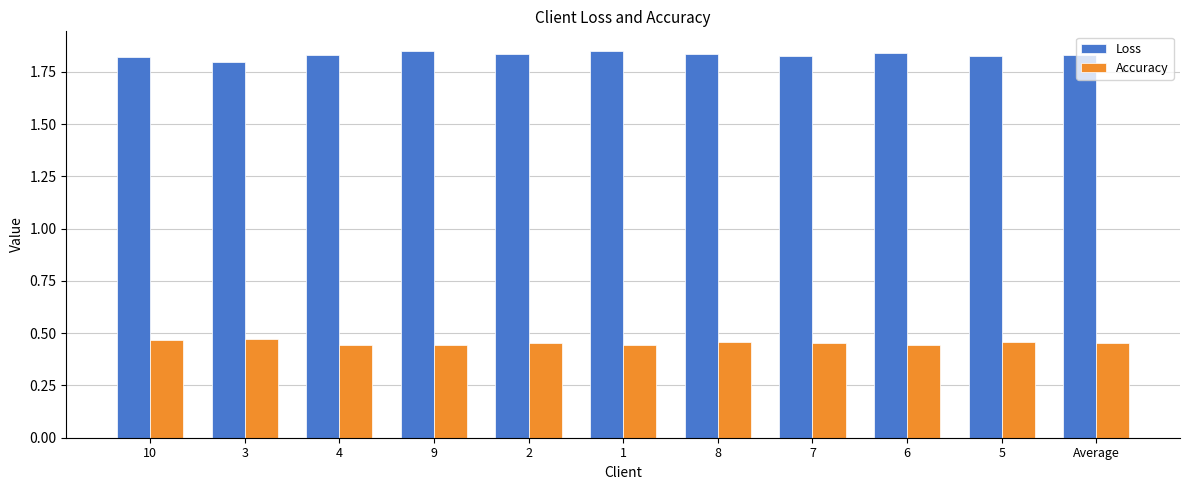

What position from the left is 8?

7